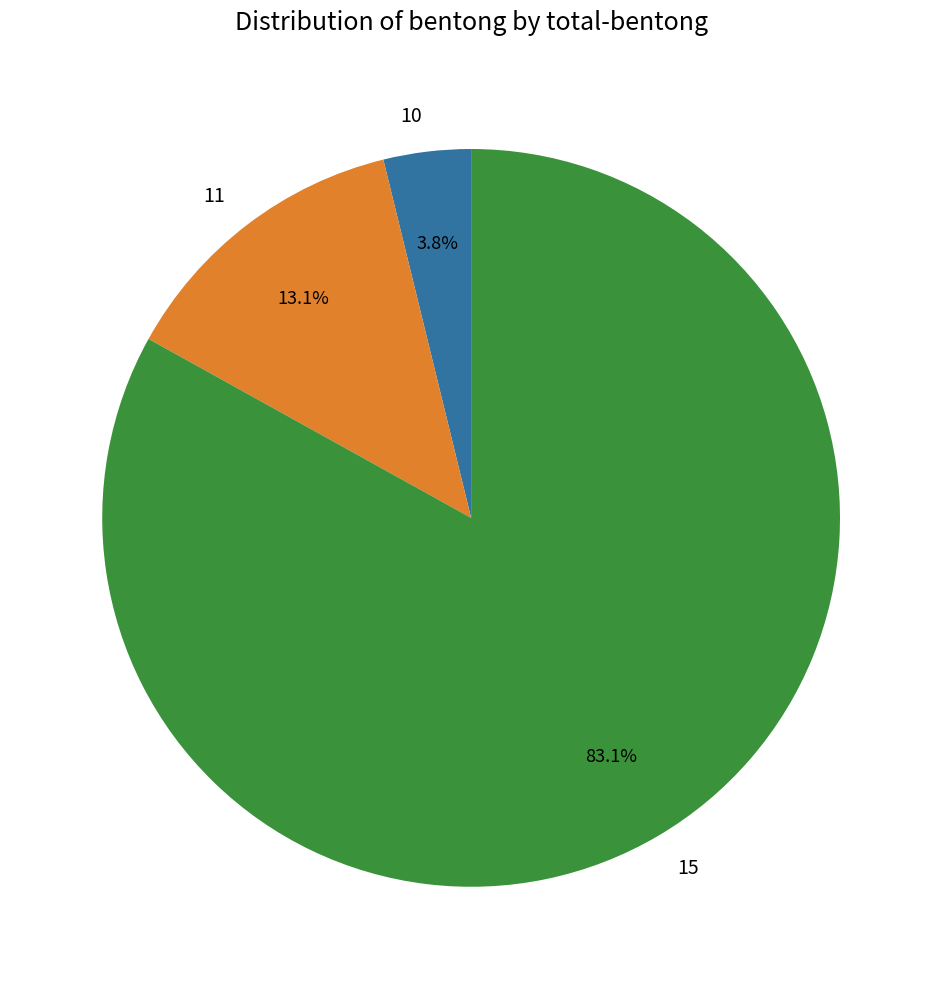

What percentage do 10 and 11 together represent?

16.9%